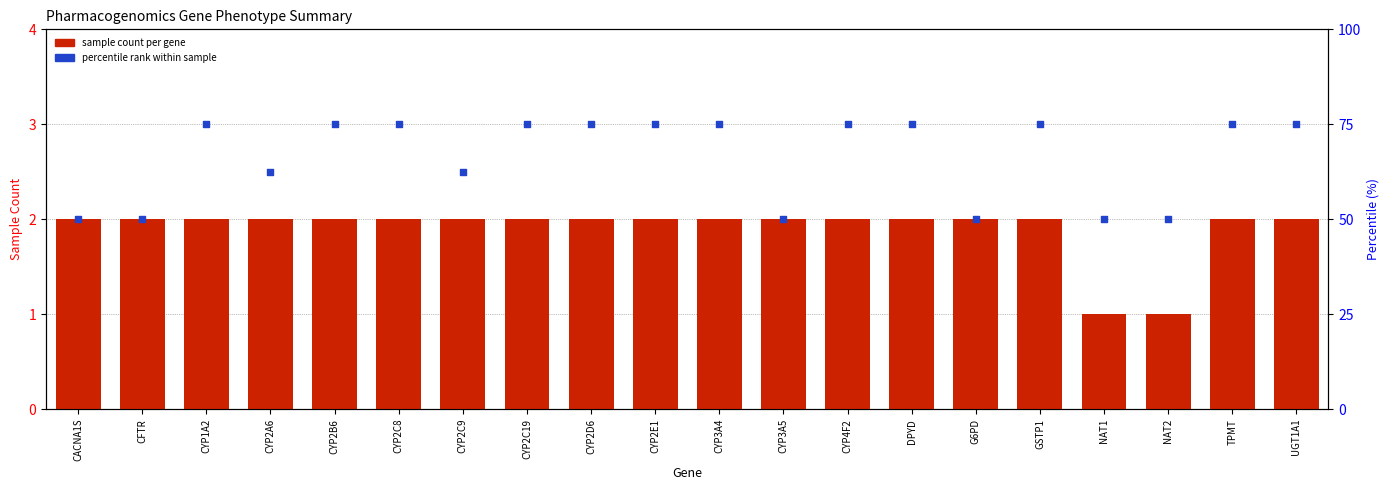

Which series contains the highest Y value?

percentile rank within sample